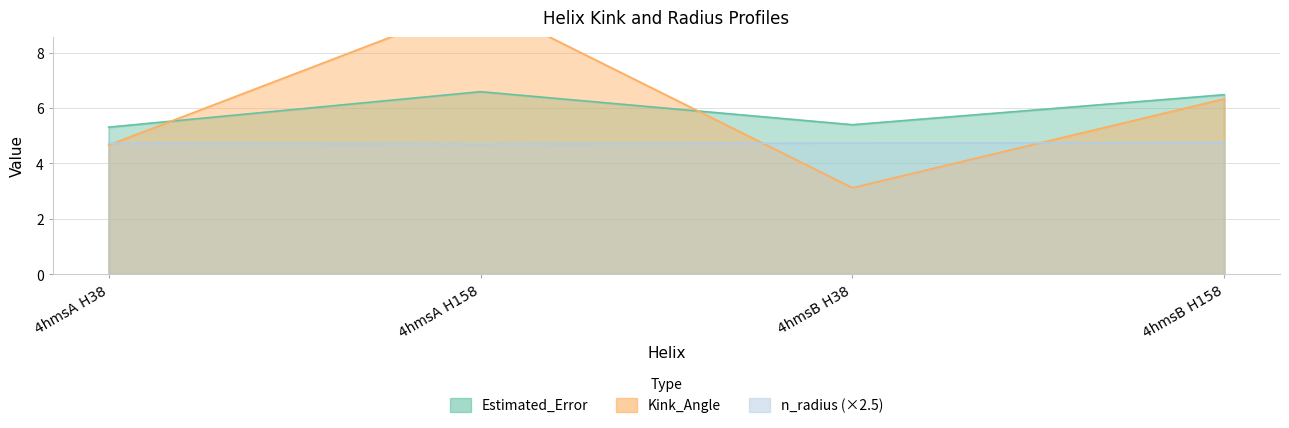

Which series has the widest spread of values?

Kink_Angle